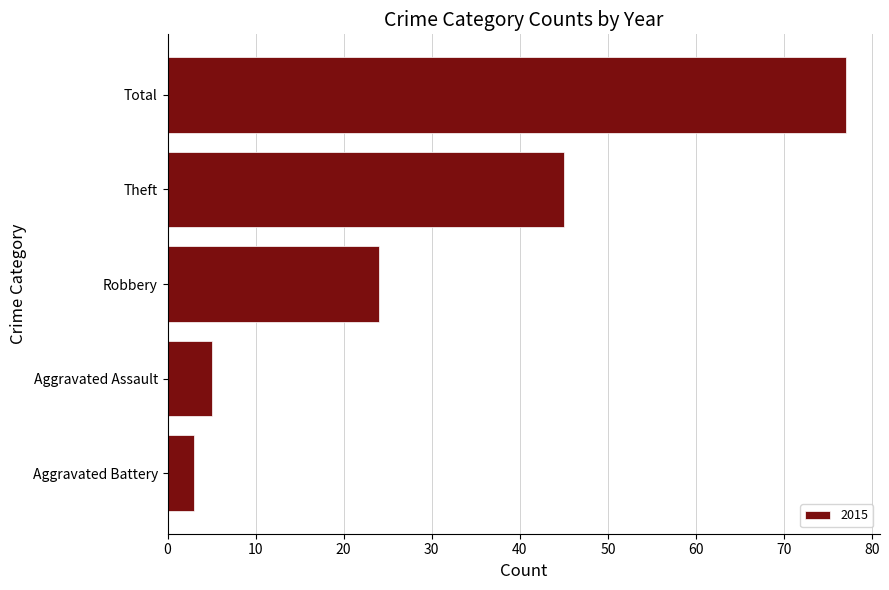

What is the difference between the values at Robbery and Total?

53